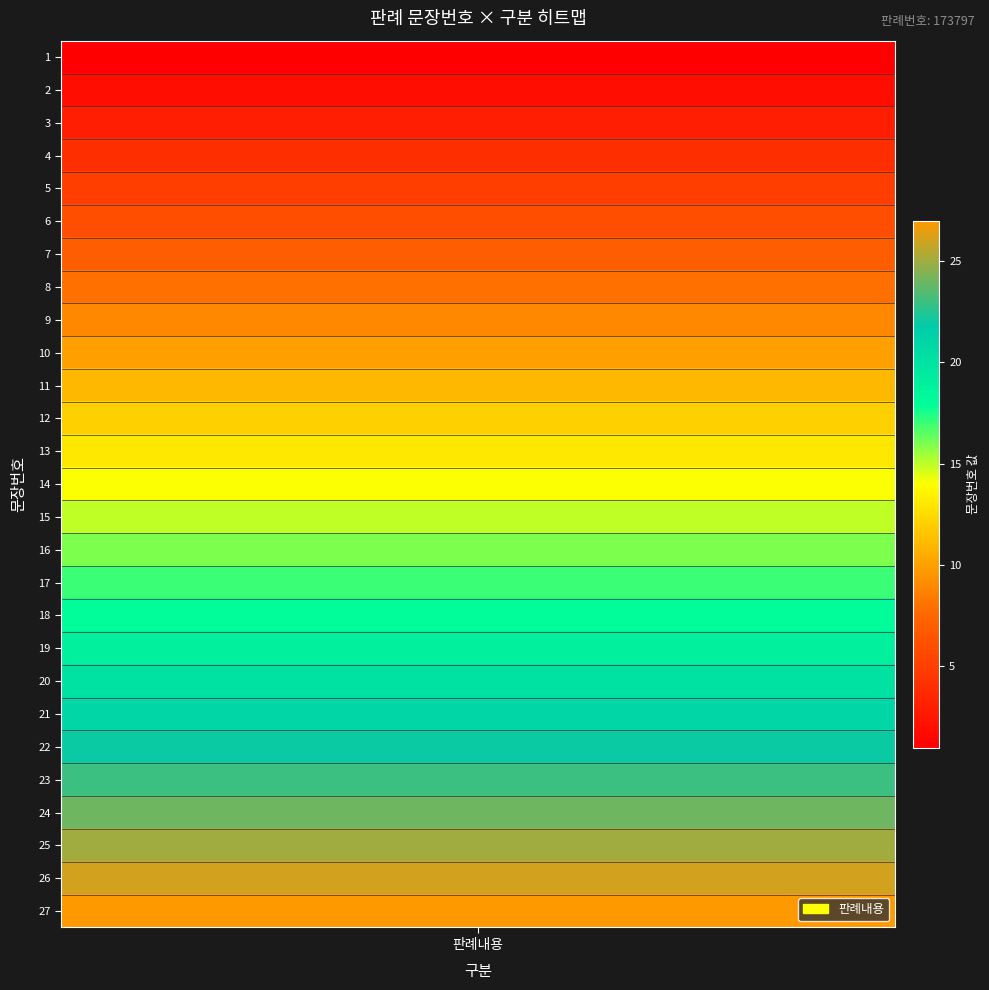

What is the smallest value displayed?

1